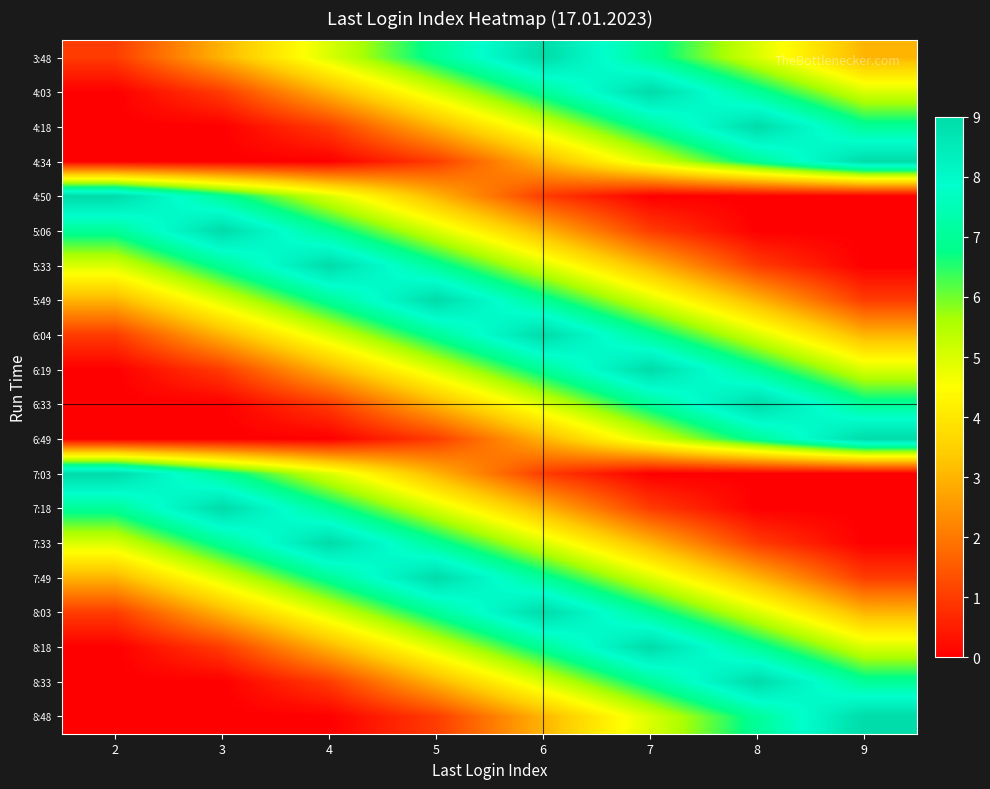

Reading right to left, what are all the values shown in this chart?

3:48: 9=3	8=5	7=7	6=9	5=7	4=5	3=3	2=1
4:03: 9=5	8=7	7=9	6=7	5=5	4=3	3=1	2=0
4:18: 9=7	8=9	7=7	6=5	5=3	4=1	3=0	2=0
4:34: 9=9	8=7	7=5	6=3	5=1	4=0	3=0	2=0
4:50: 9=0	8=0	7=0	6=1	5=3	4=5	3=7	2=9
5:06: 9=0	8=0	7=1	6=3	5=5	4=7	3=9	2=7
5:33: 9=0	8=1	7=3	6=5	5=7	4=9	3=7	2=5
5:49: 9=1	8=3	7=5	6=7	5=9	4=7	3=5	2=3
6:04: 9=3	8=5	7=7	6=9	5=7	4=5	3=3	2=1
6:19: 9=5	8=7	7=9	6=7	5=5	4=3	3=1	2=0
6:33: 9=7	8=9	7=7	6=5	5=3	4=1	3=0	2=0
6:49: 9=9	8=7	7=5	6=3	5=1	4=0	3=0	2=0
7:03: 9=0	8=0	7=0	6=1	5=3	4=5	3=7	2=9
7:18: 9=0	8=0	7=1	6=3	5=5	4=7	3=9	2=7
7:33: 9=0	8=1	7=3	6=5	5=7	4=9	3=7	2=5
7:49: 9=1	8=3	7=5	6=7	5=9	4=7	3=5	2=3
8:03: 9=3	8=5	7=7	6=9	5=7	4=5	3=3	2=1
8:18: 9=5	8=7	7=9	6=7	5=5	4=3	3=1	2=0
8:33: 9=7	8=9	7=7	6=5	5=3	4=1	3=0	2=0
8:48: 9=9	8=7	7=5	6=3	5=1	4=0	3=0	2=0